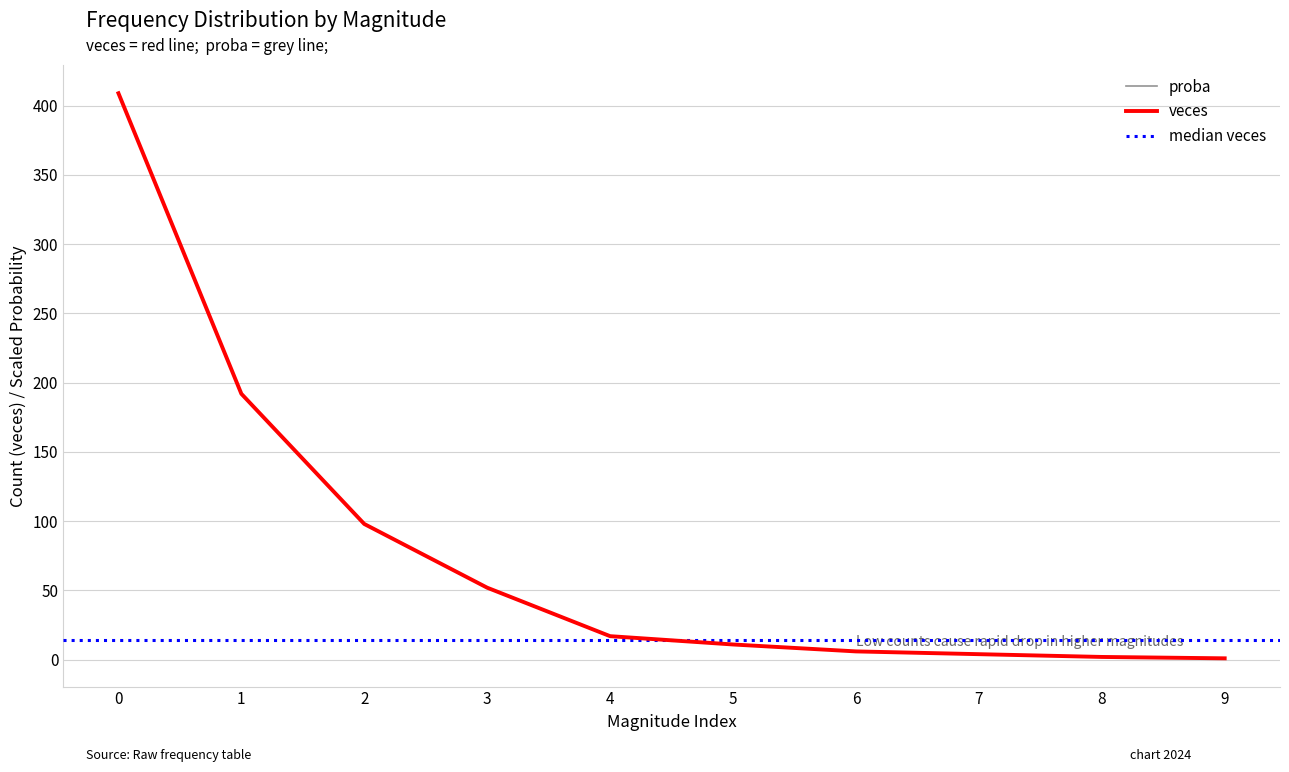

What is the approximate value of veces at 1?

192.0